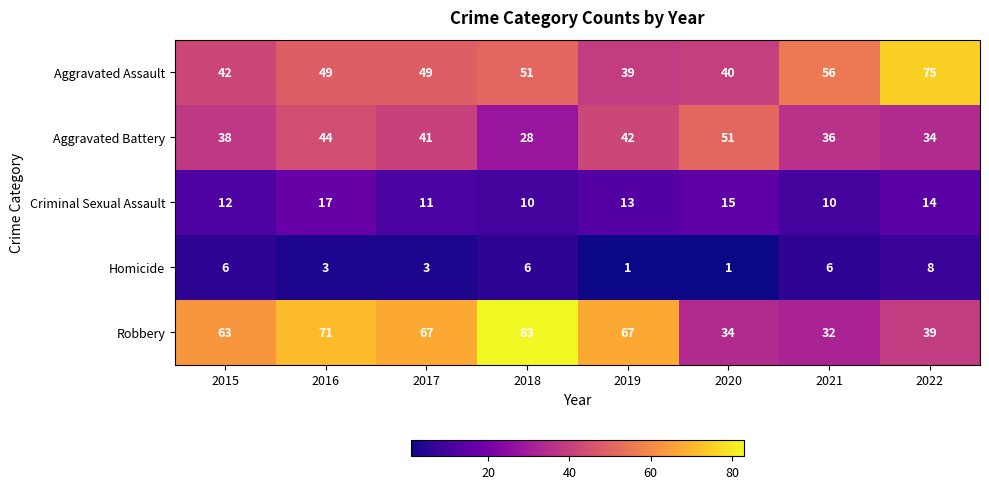

Which series has the largest range (max minus min)?

Robbery